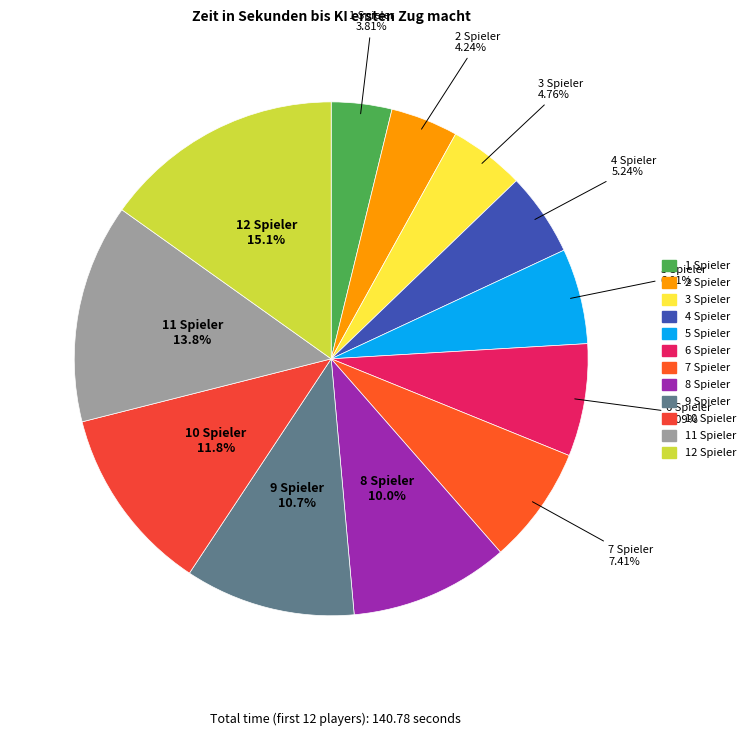

The 4 Spieler slice represents 5% of the pie. True or false?

True